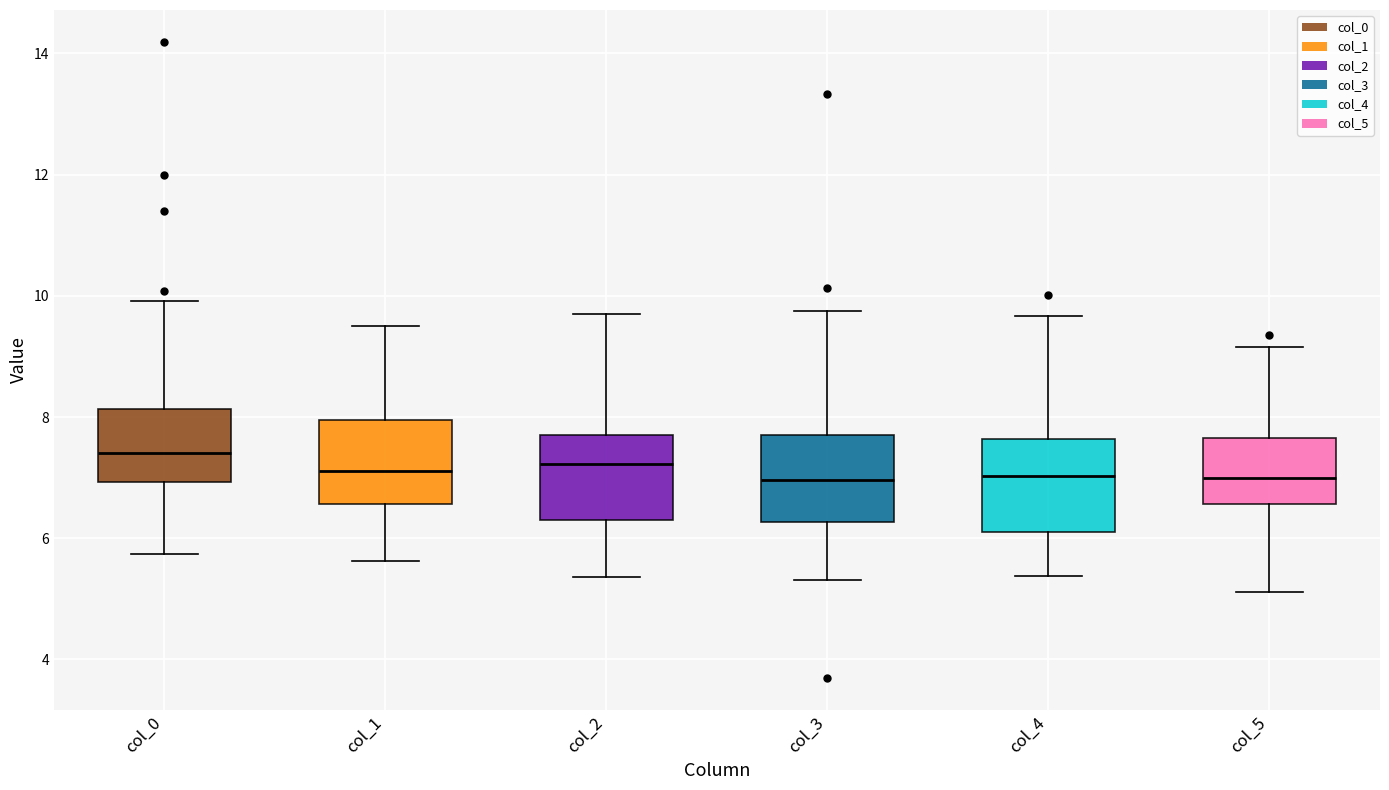

Reading left to right, read every box against the y-axis: the position of its median line, the range the box covers, and the ends of its whiskers. The values are not printed on the chart, so give them approximately, as read against the axis.

col_0: median 7.4, box 7.0 to 8.2, whiskers 5.8 to 10.0
col_1: median 7.2, box 6.6 to 8.0, whiskers 5.6 to 9.6
col_2: median 7.2, box 6.4 to 7.8, whiskers 5.4 to 9.8
col_3: median 7.0, box 6.2 to 7.8, whiskers 5.4 to 9.8
col_4: median 7.0, box 6.2 to 7.6, whiskers 5.4 to 9.6
col_5: median 7.0, box 6.6 to 7.6, whiskers 5.2 to 9.2